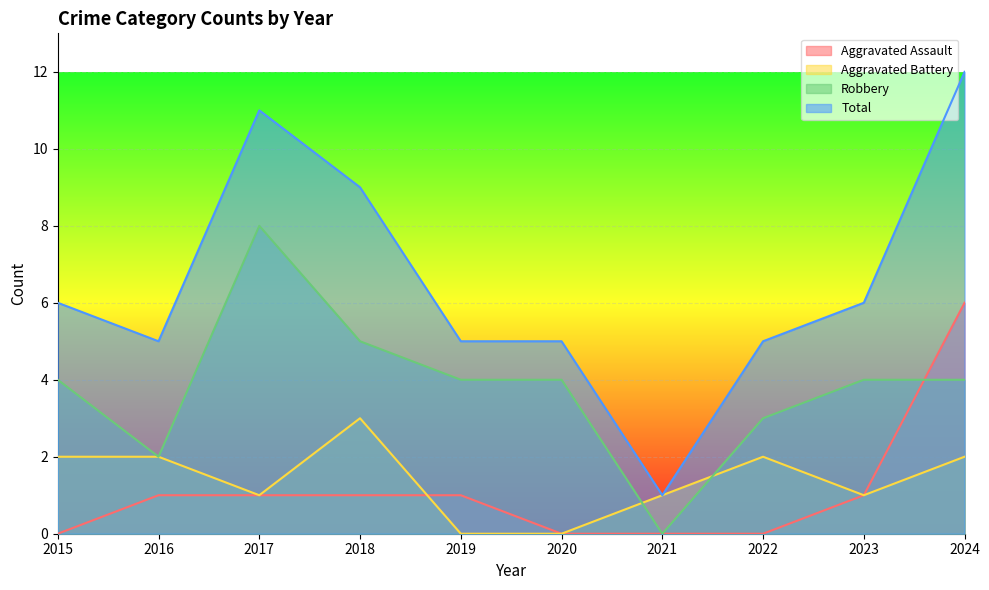

Is the value of Aggravated Battery at 2019 greater than the value of Total at 2021?

No